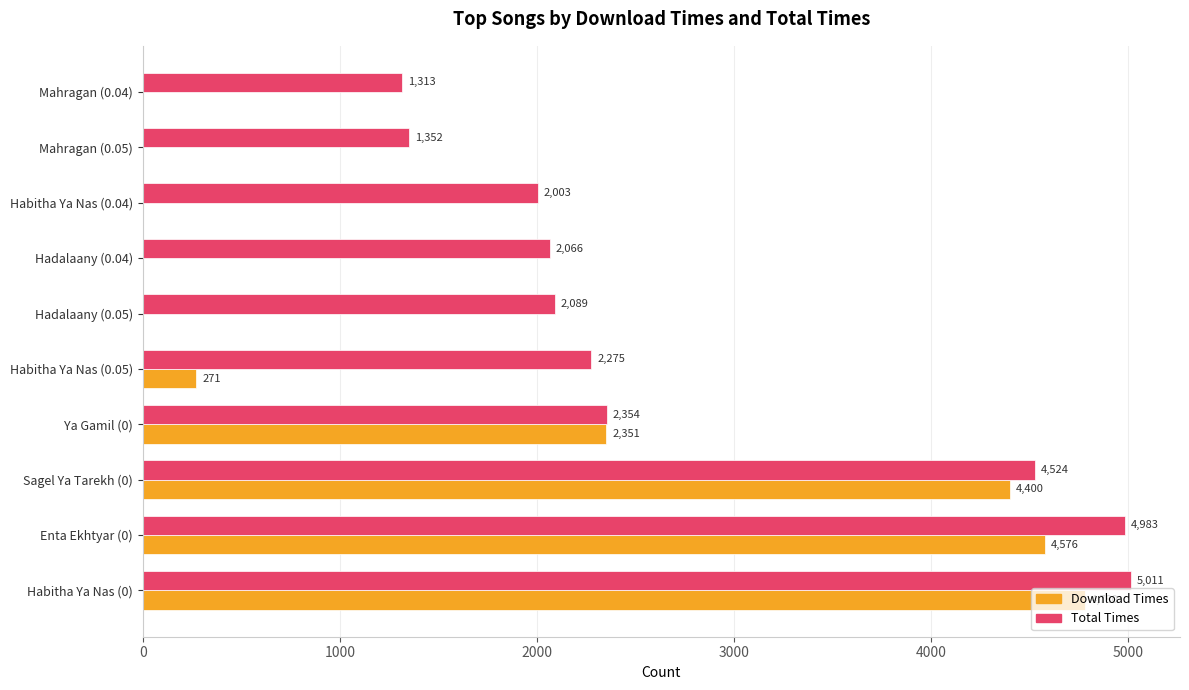

The Total Times series shows 484 at Hadalaany (0.05). True or false?

False